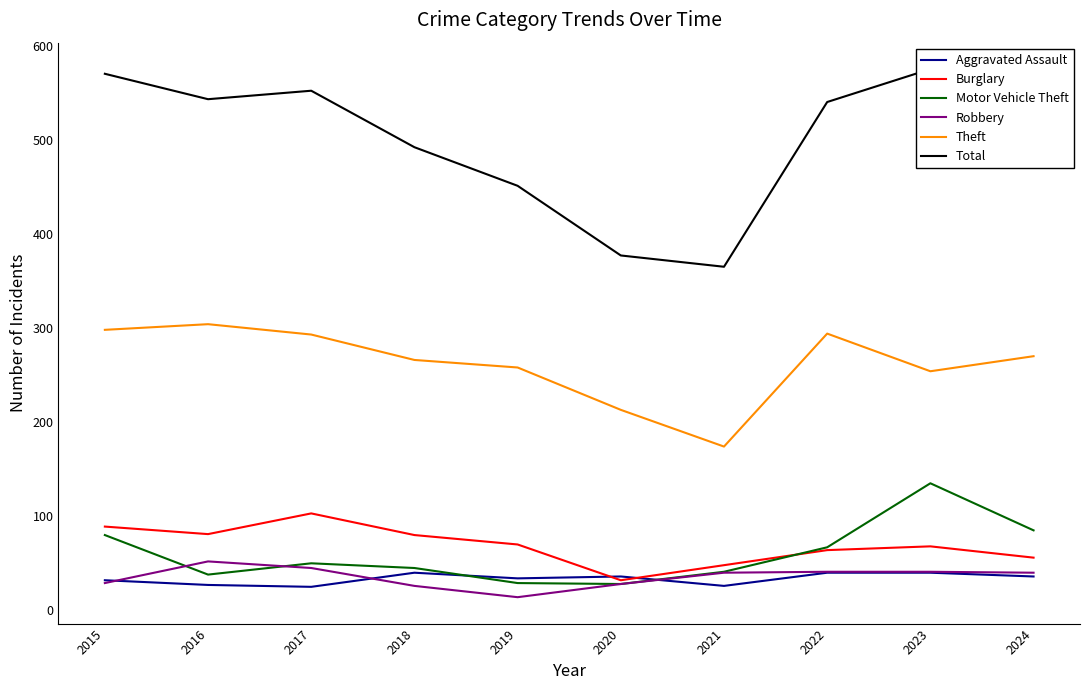

What is the smallest value displayed?

14